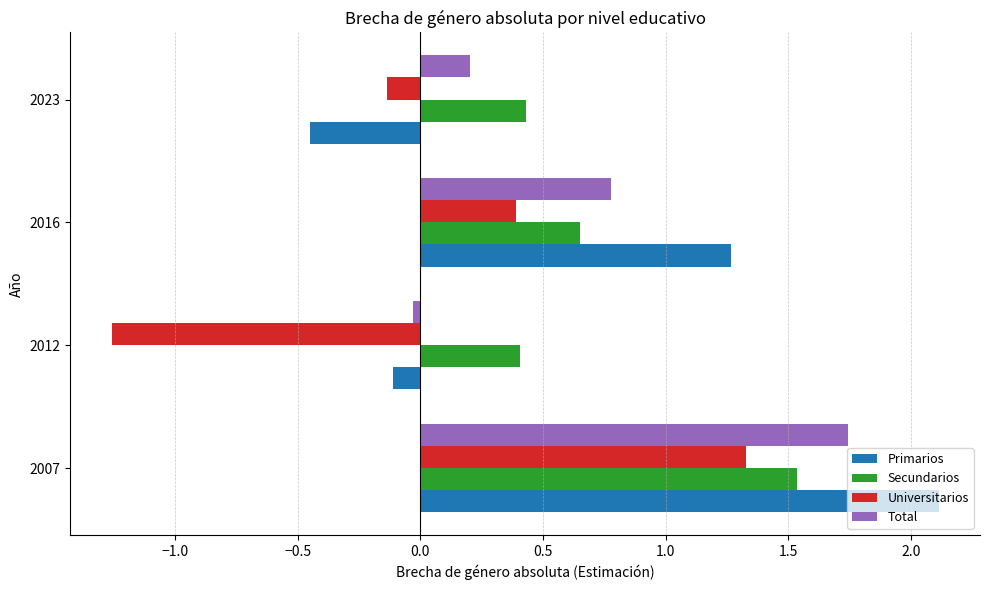

Rank the categories by Primarios value from highest to lowest.

2007, 2016, 2012, 2023